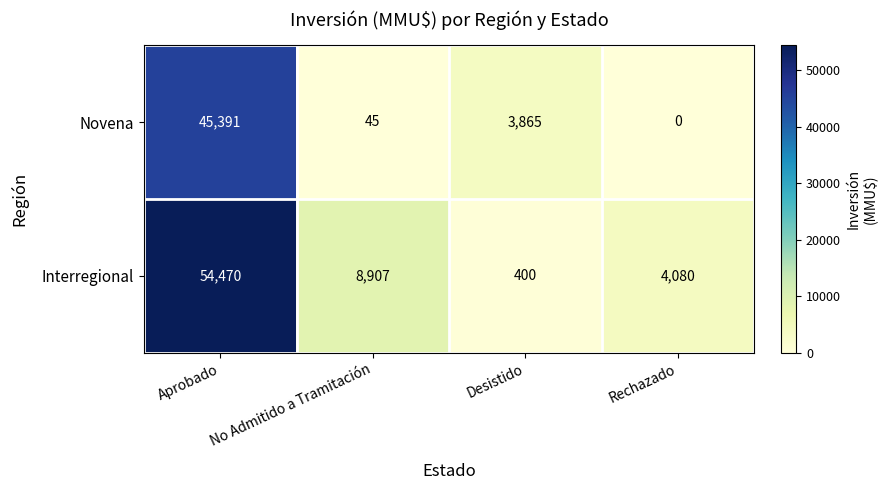

What is the difference between the second highest and second lowest values in the Interregional series?

4827